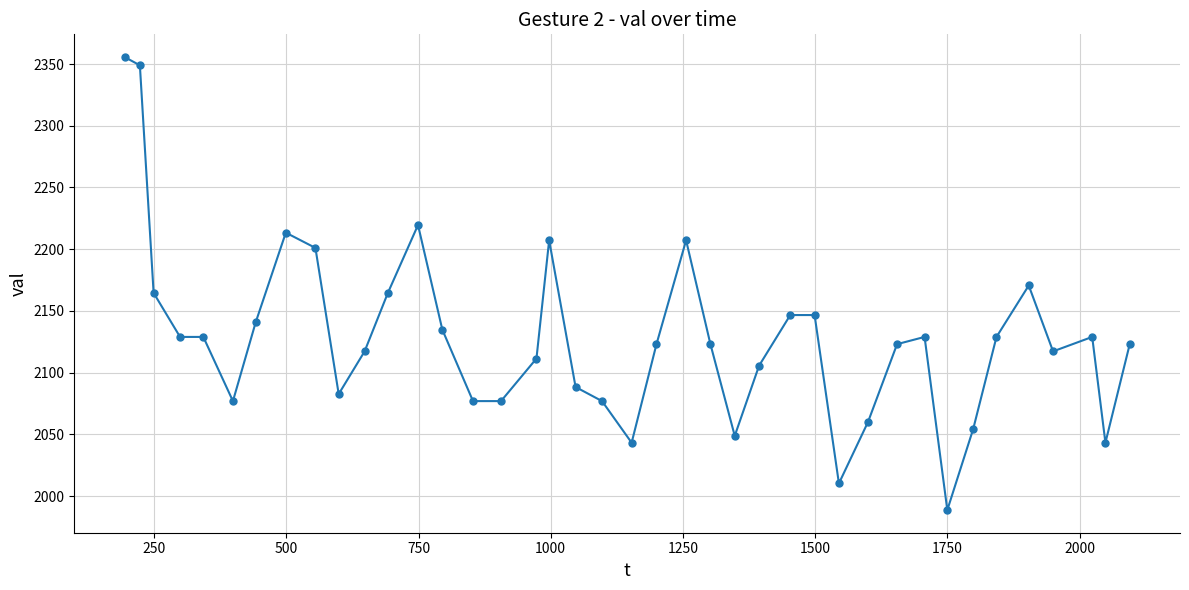

What is the greatest value displayed?

2355.7